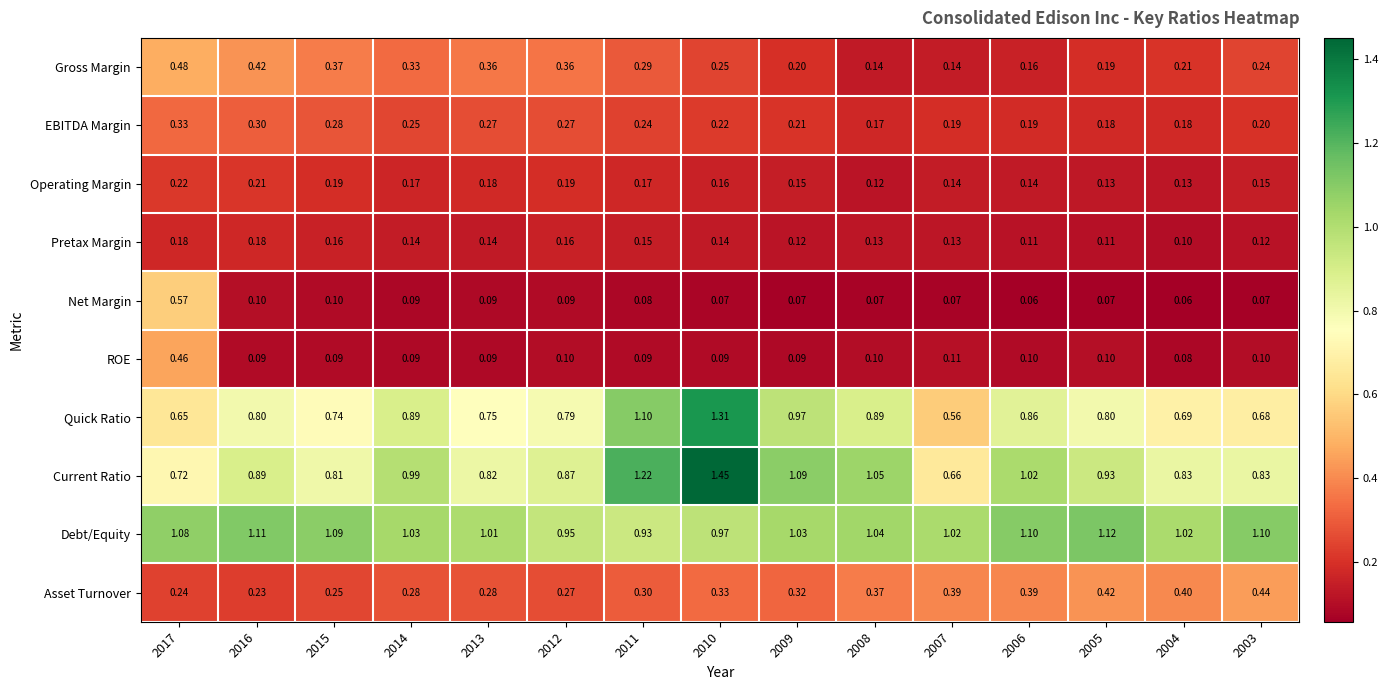

Rank the series by their maximum value, from lowest to highest.

Pretax Margin, Operating Margin, EBITDA Margin, Asset Turnover, ROE, Gross Margin, Net Margin, Debt/Equity, Quick Ratio, Current Ratio